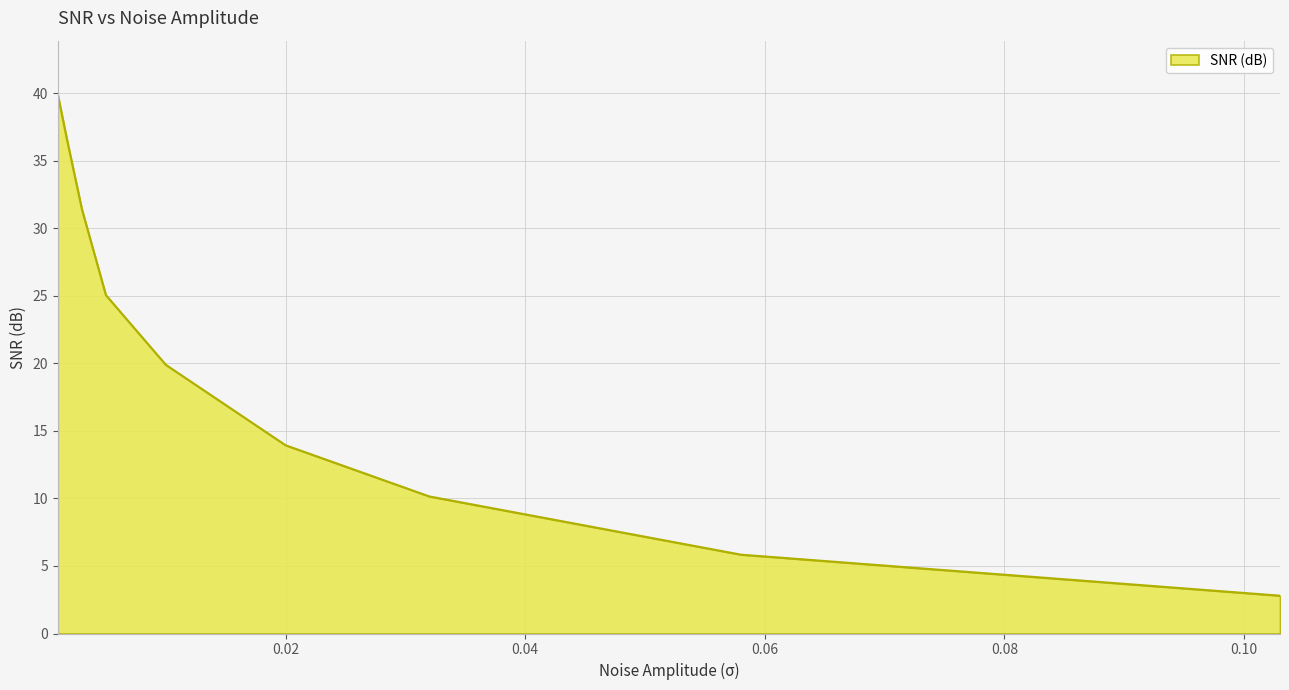

What is the smallest value displayed?

2.8